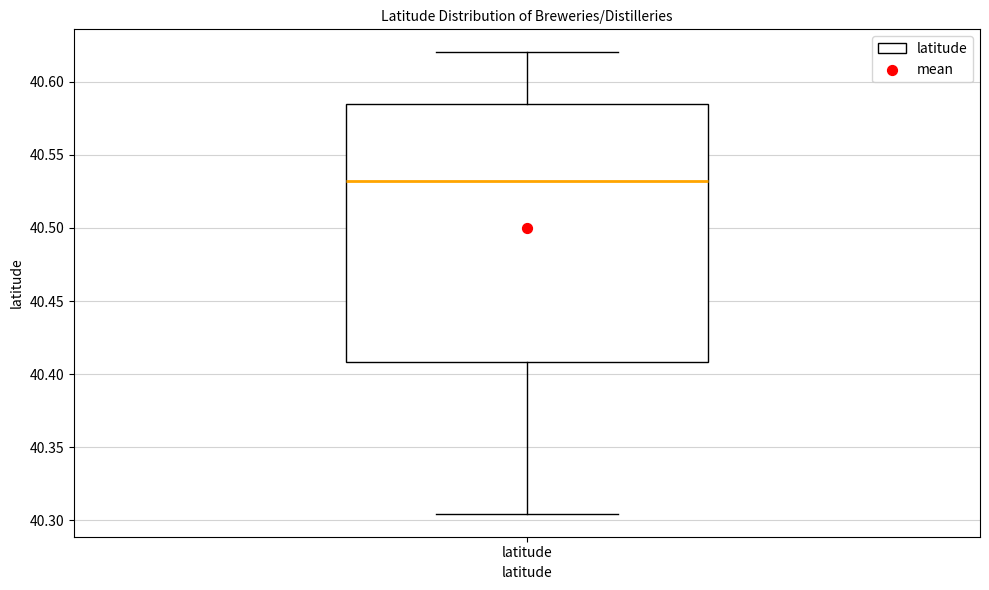

Transcribe this box plot: give where the median line is, the range the box spans, and where the two whiskers end, as read against the y-axis. The values are not printed on the chart, so give them approximately, as read against the axis.

median 40.530, box 40.410 to 40.585, whiskers 40.305 to 40.620